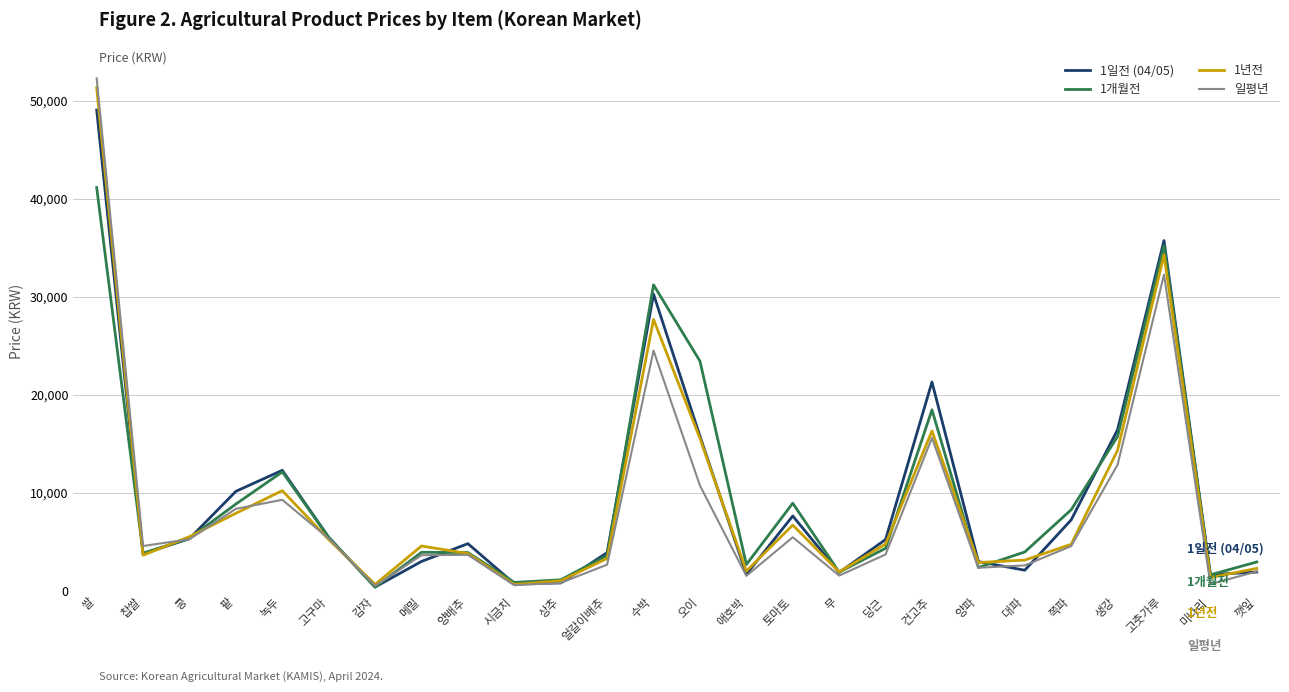

The 1년전 series shows 5174 at 양파. True or false?

False